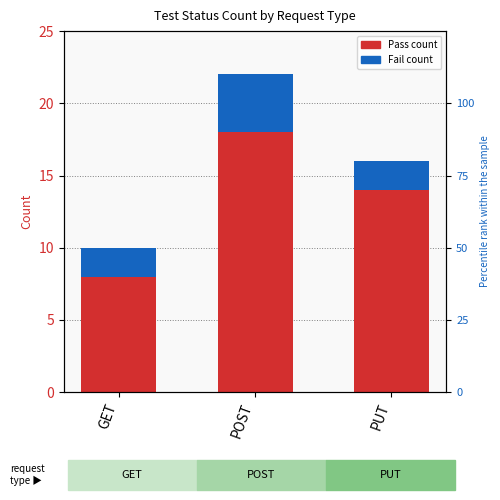

Count the number of categories in the chart.

3